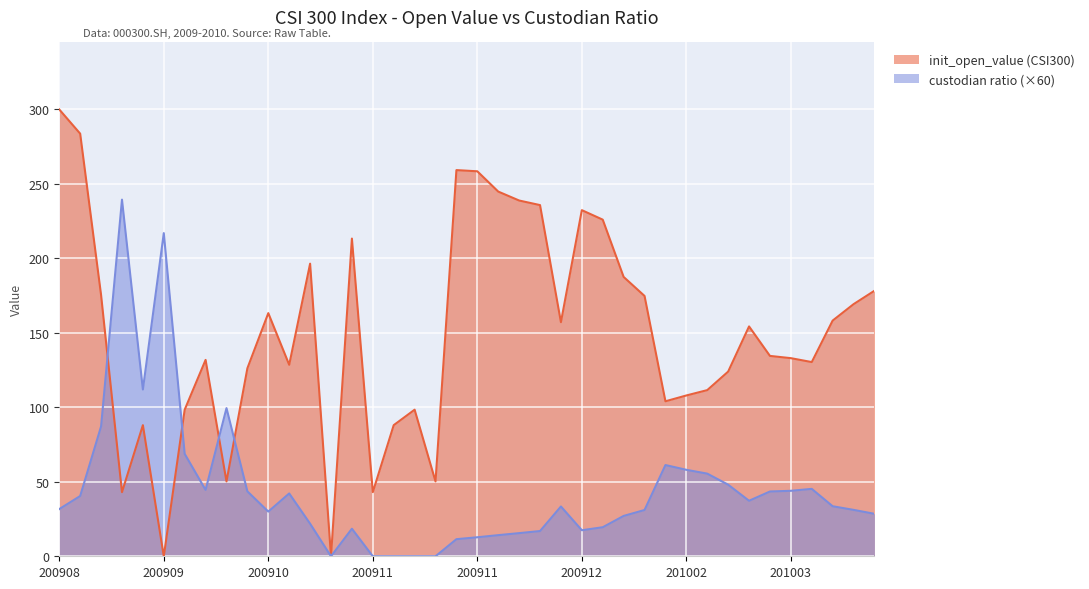

Where does the custodian series first go above 33?

1